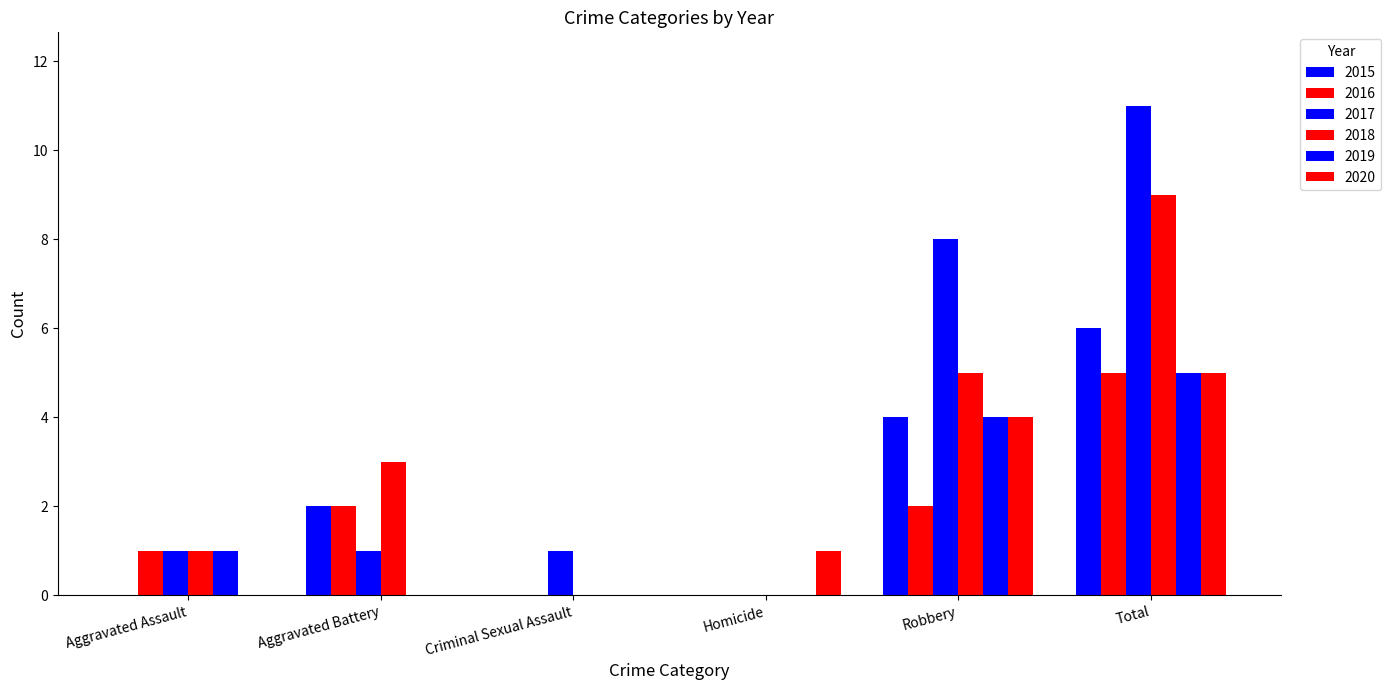

Count the number of categories in the chart.

6